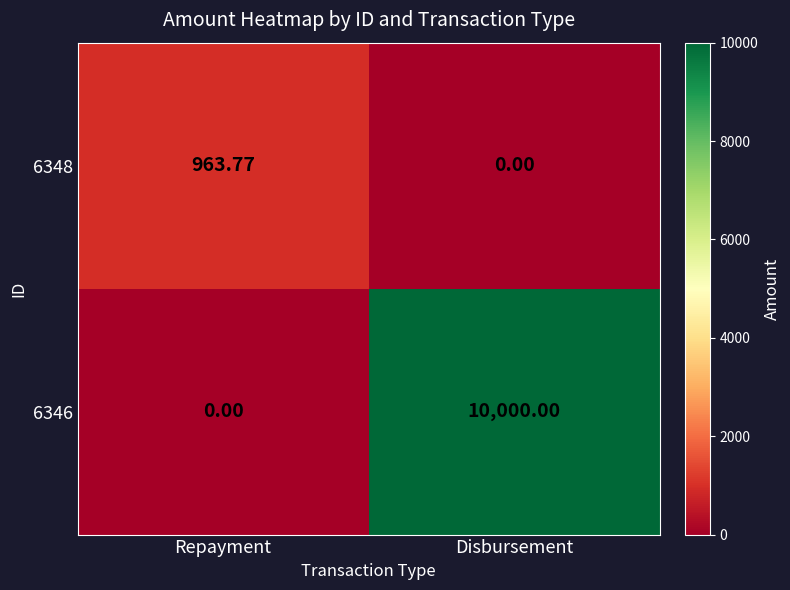

At which category is the sum across all series the highest?

Disbursement